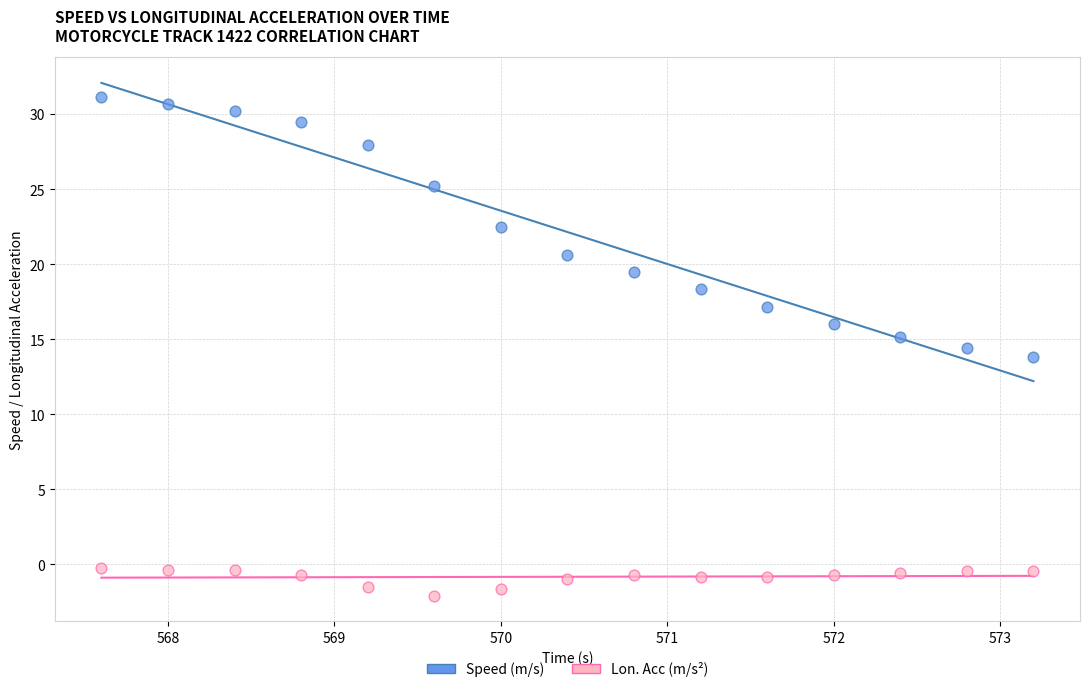

Across all data points, what is the range of Y values (max minus min)?

33.2